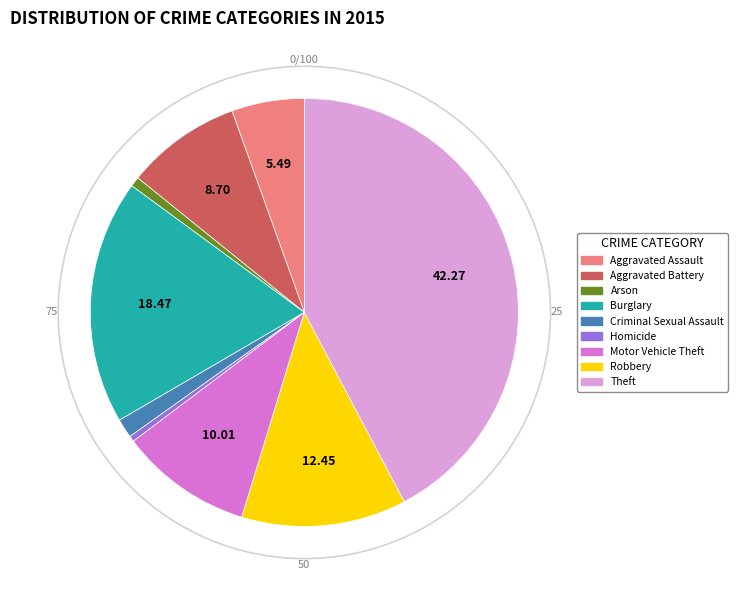

Combined, do Arson and Theft account for over 50%?

No